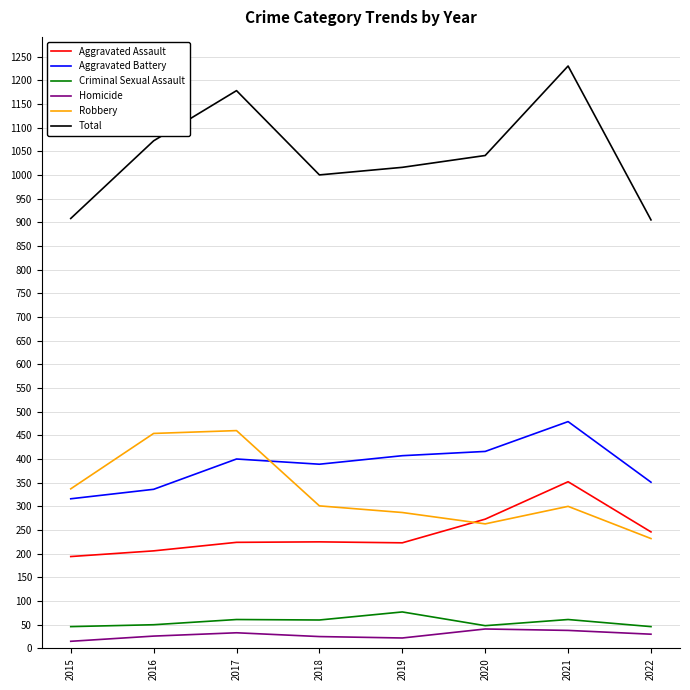

Which category has the highest value across all series?

2021